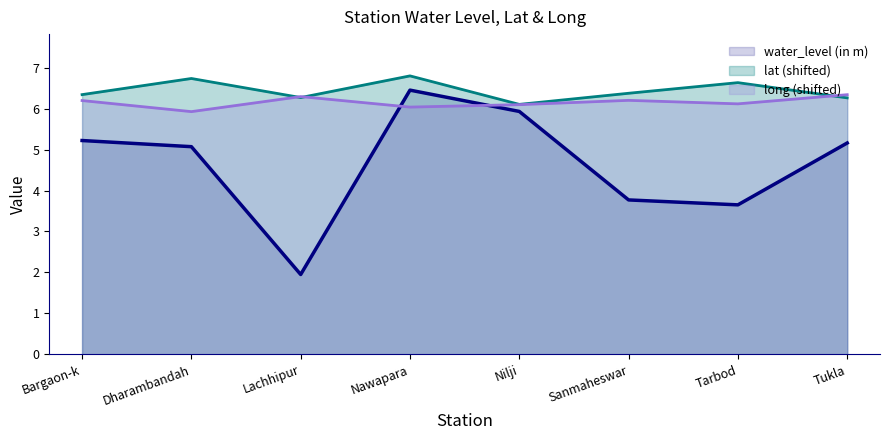

Does the chart have visible grid lines?

No